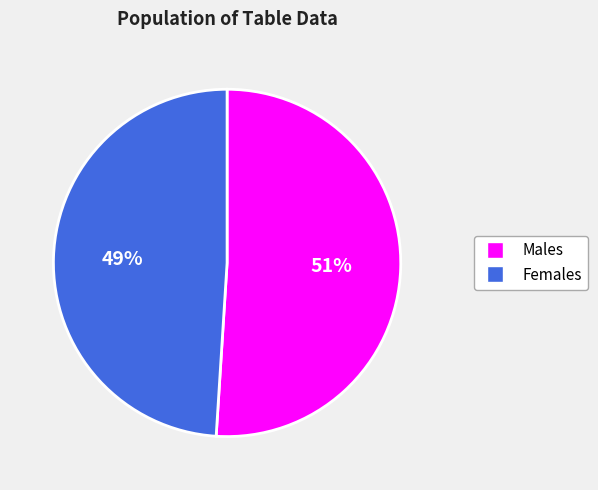

The Females slice represents 49% of the pie. True or false?

True